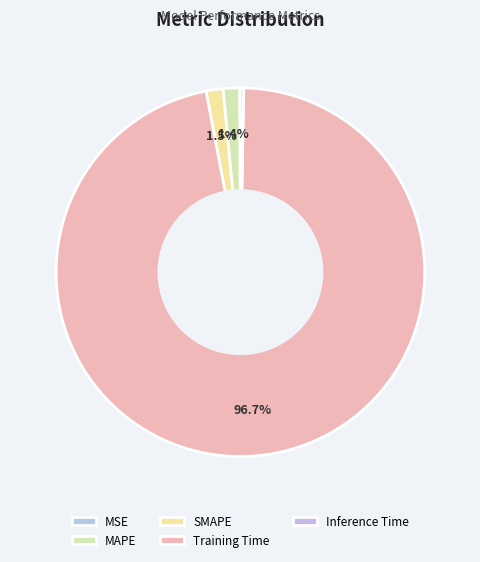

How many segments does this pie chart have?

5